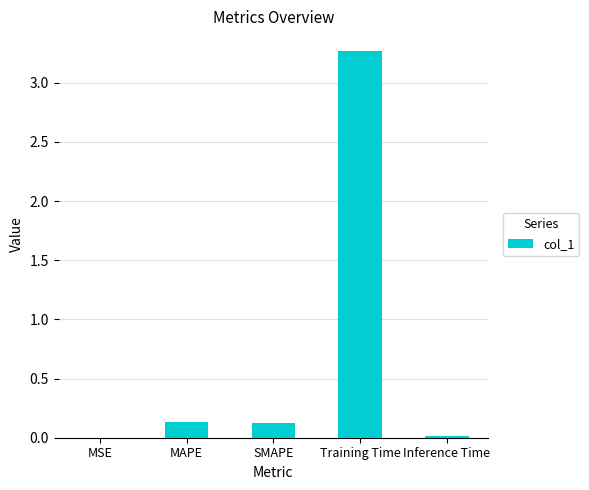

The chart shows a value of 0.1 at MAPE. True or false?

True